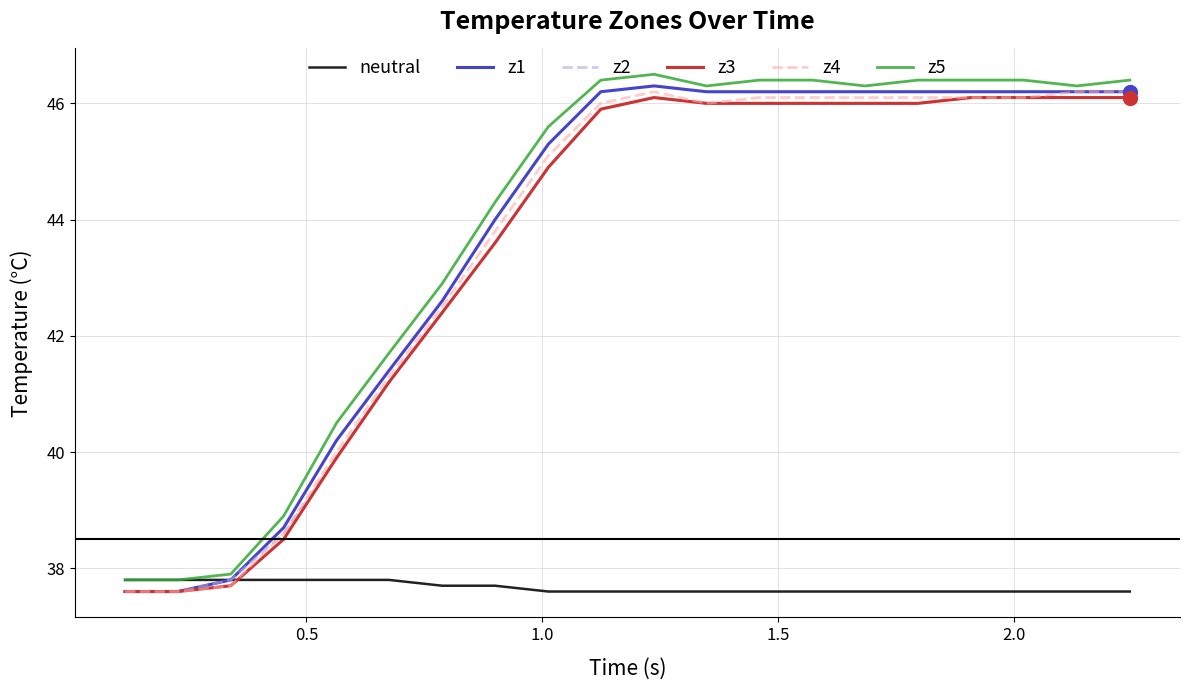

True or false: z5 and z3 cross at least once.

False